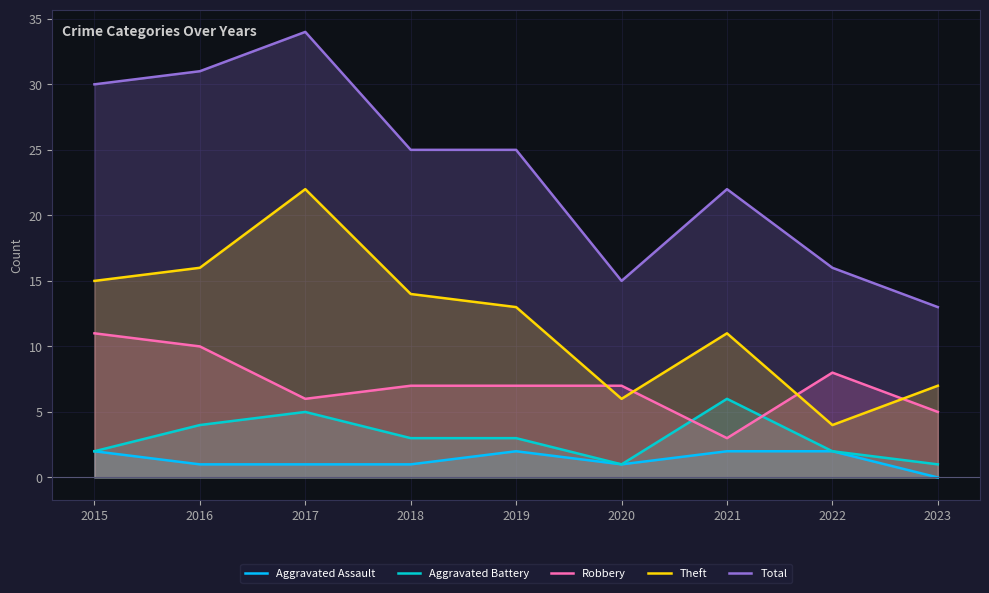

Reading left to right, extract all data points from this chart.

Aggravated Assault: 2015=2	2016=1	2017=1	2018=1	2019=2	2020=1	2021=2	2022=2	2023=0
Aggravated Battery: 2015=2	2016=4	2017=5	2018=3	2019=3	2020=1	2021=6	2022=2	2023=1
Robbery: 2015=11	2016=10	2017=6	2018=7	2019=7	2020=7	2021=3	2022=8	2023=5
Theft: 2015=15	2016=16	2017=22	2018=14	2019=13	2020=6	2021=11	2022=4	2023=7
Total: 2015=30	2016=31	2017=34	2018=25	2019=25	2020=15	2021=22	2022=16	2023=13